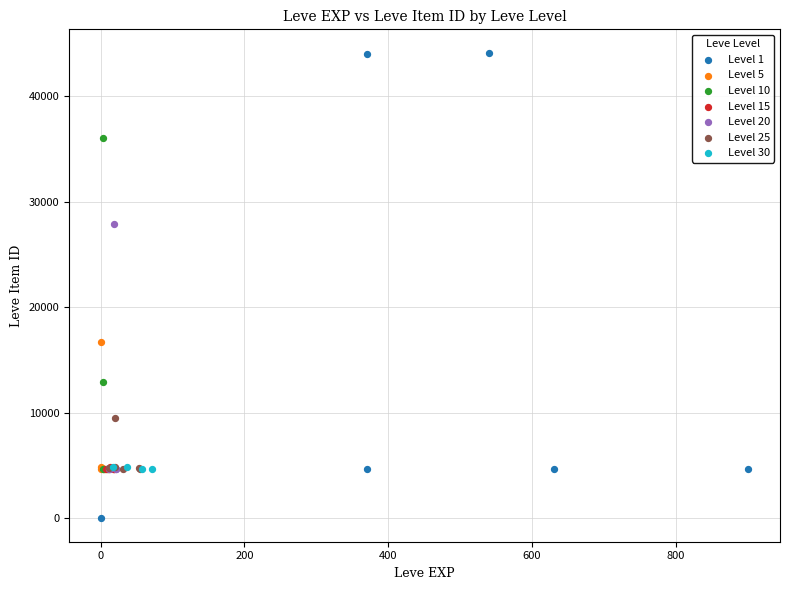

Which series reaches the maximum Y coordinate?

Level 1